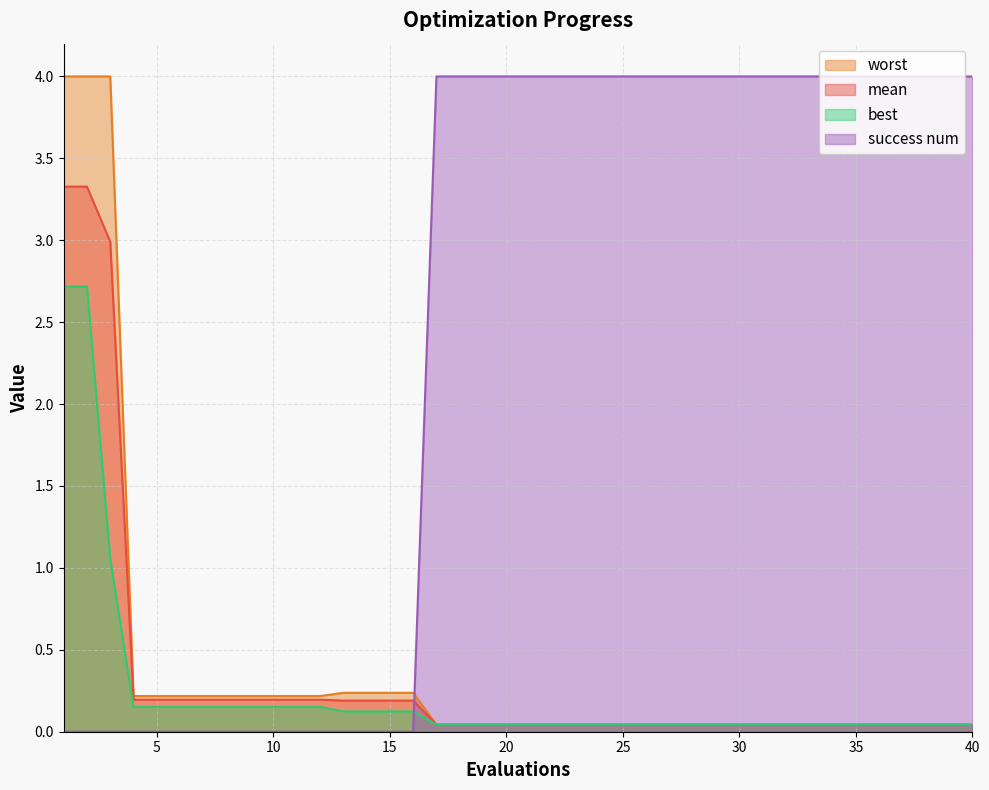

Does the chart have visible grid lines?

Yes